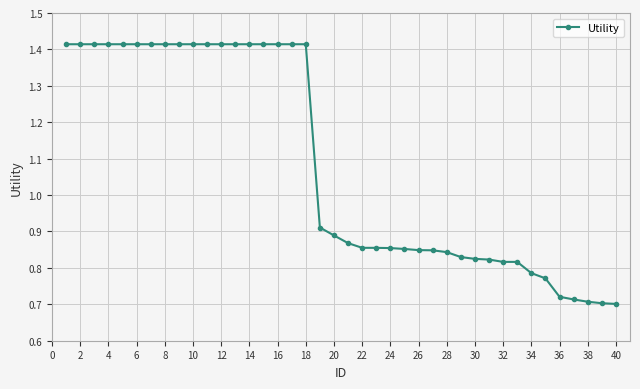

What is the average value?

1.1